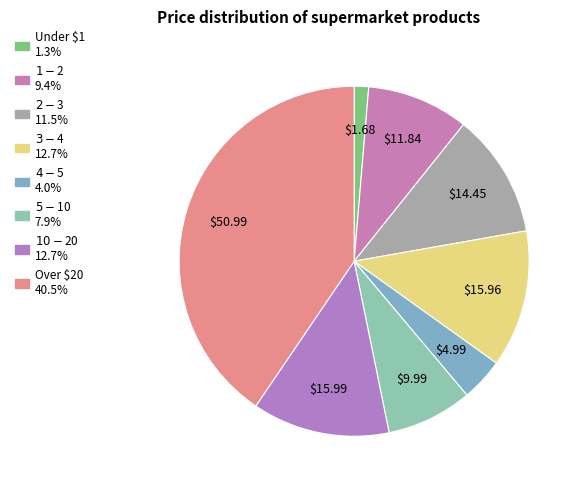

How many segments does this pie chart have?

8